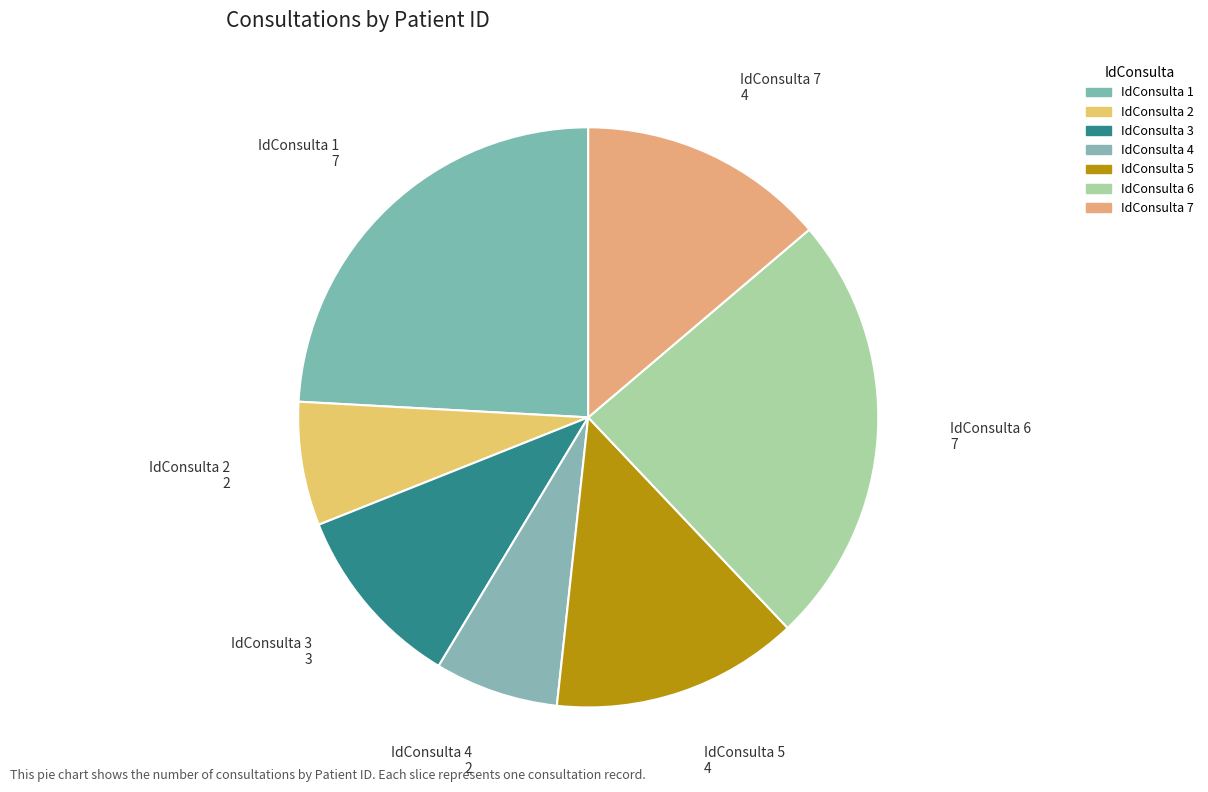

Is the sum of IdConsulta 1 and IdConsulta 2 greater than half?

No